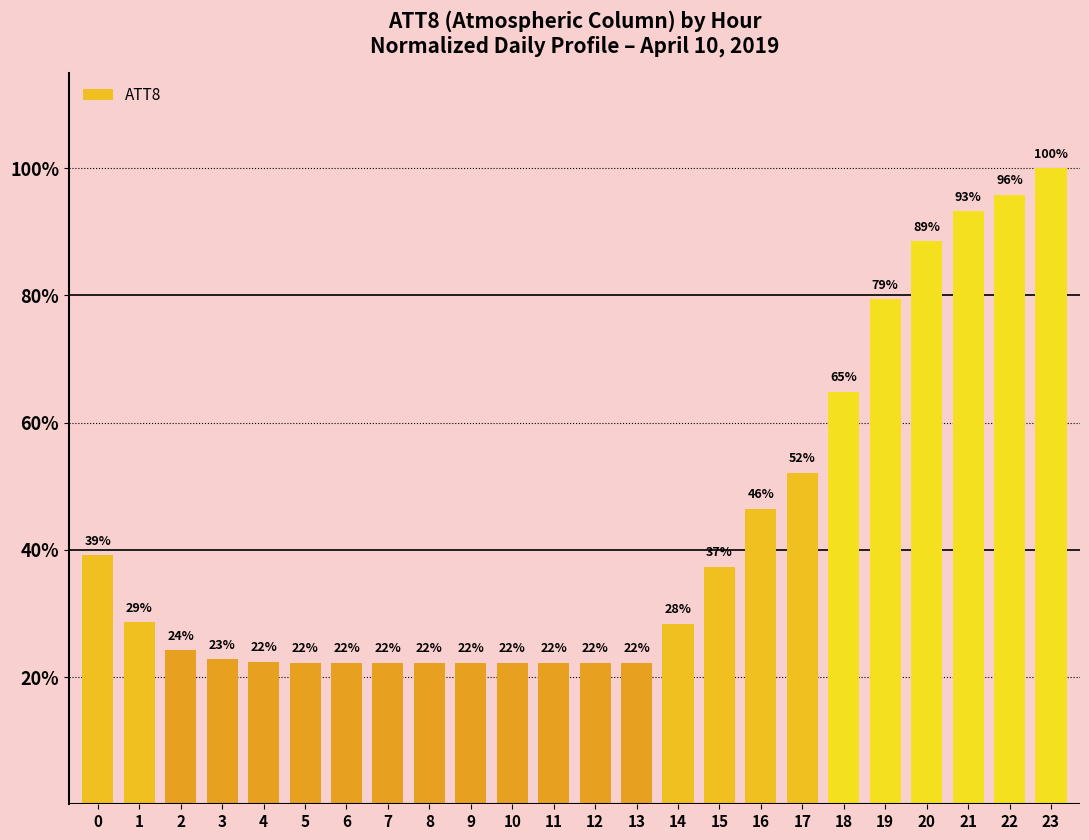

Between 19 and 7, which is larger?

19